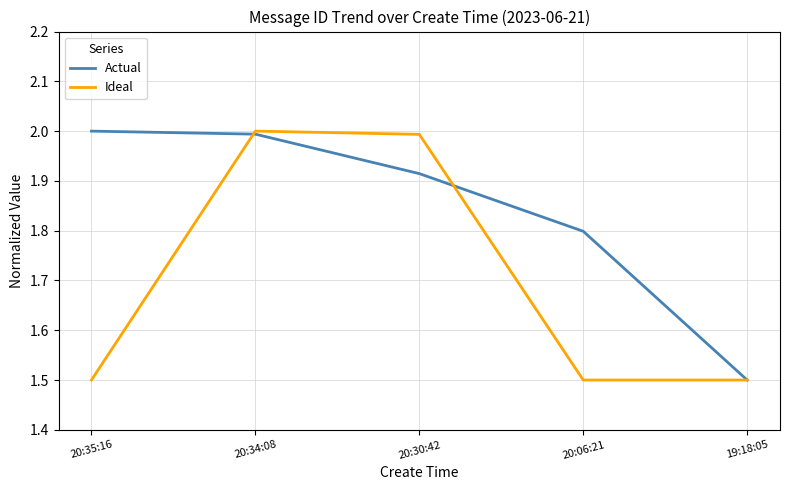

What position from the right is 19:18:05?

1